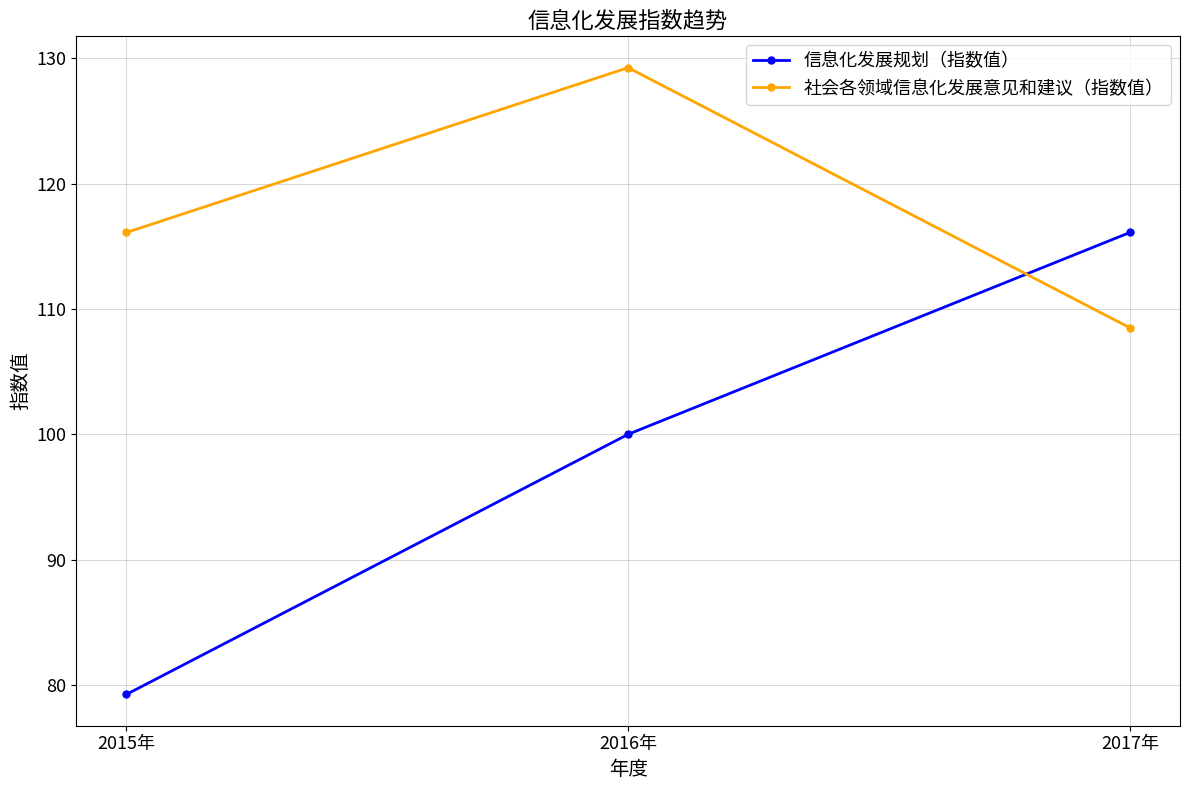

Read the 社会各领域信息化发展意见和建议（指数值） value at 2015年.

116.1